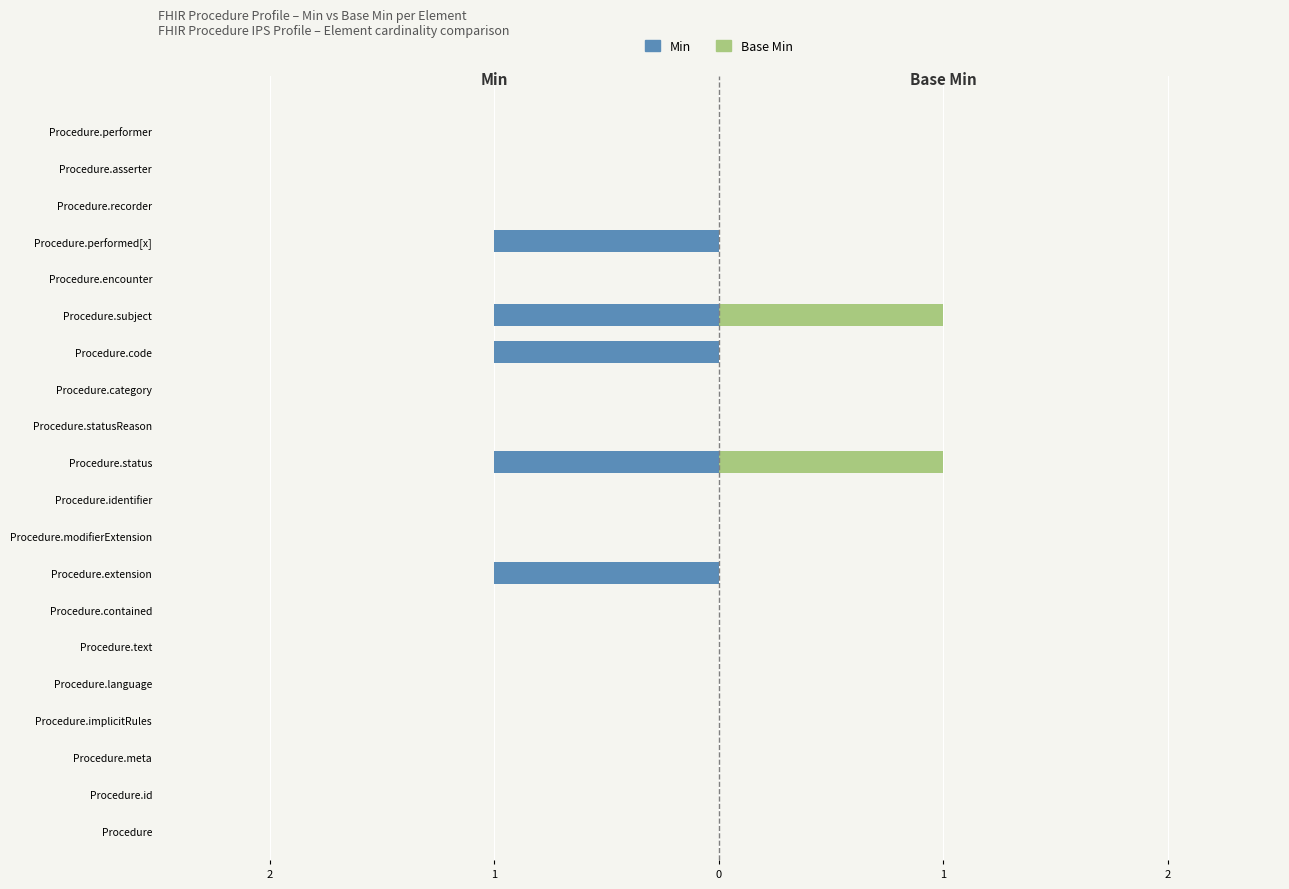

What is the value of the Base Min bar at the 15th from the left?

1